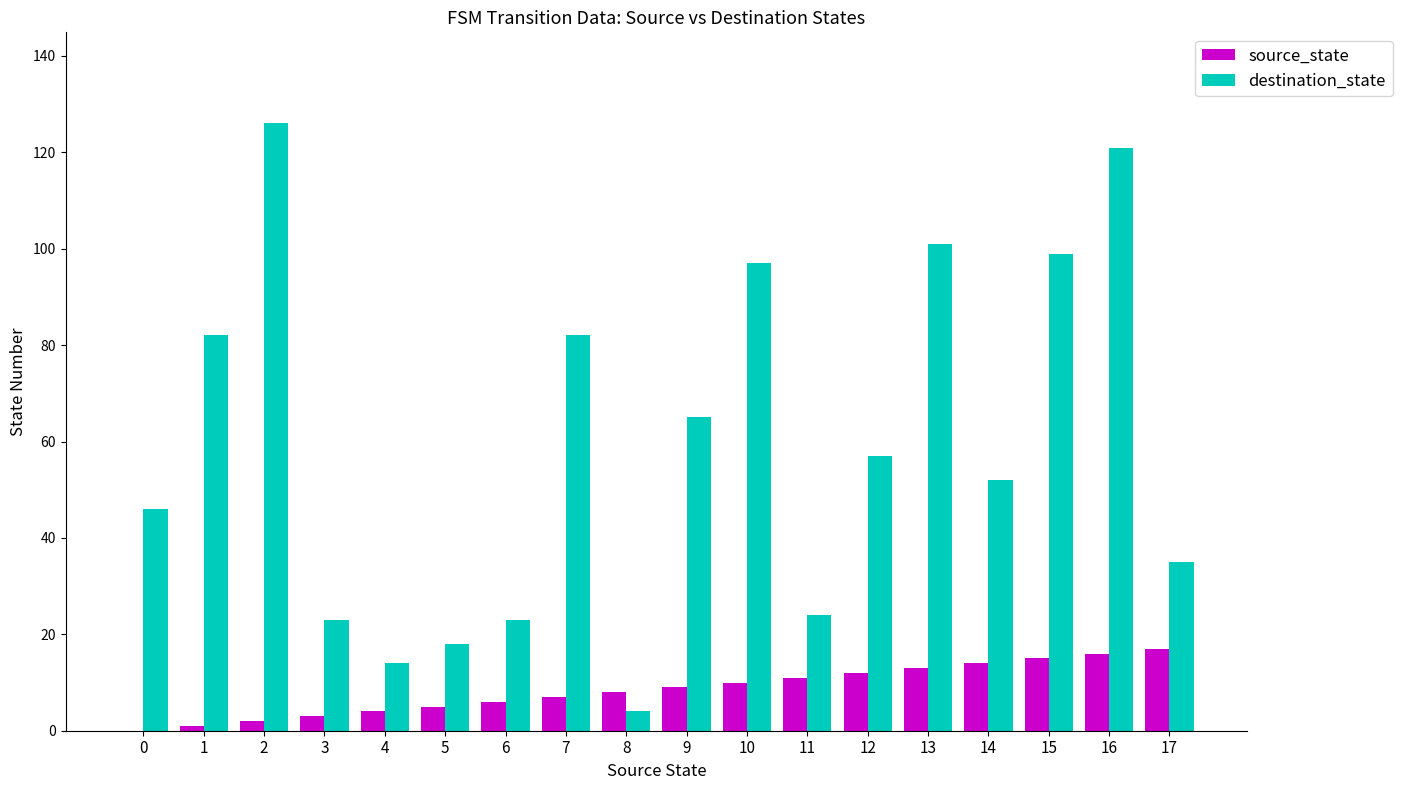

Reading left to right, what are all the values shown in this chart?

source_state: 0	1	2	3	4	5	6	7	8	9	10	11	12	13	14	15	16	17
destination_state: 46	82	126	23	14	18	23	82	4	65	97	24	57	101	52	99	121	35